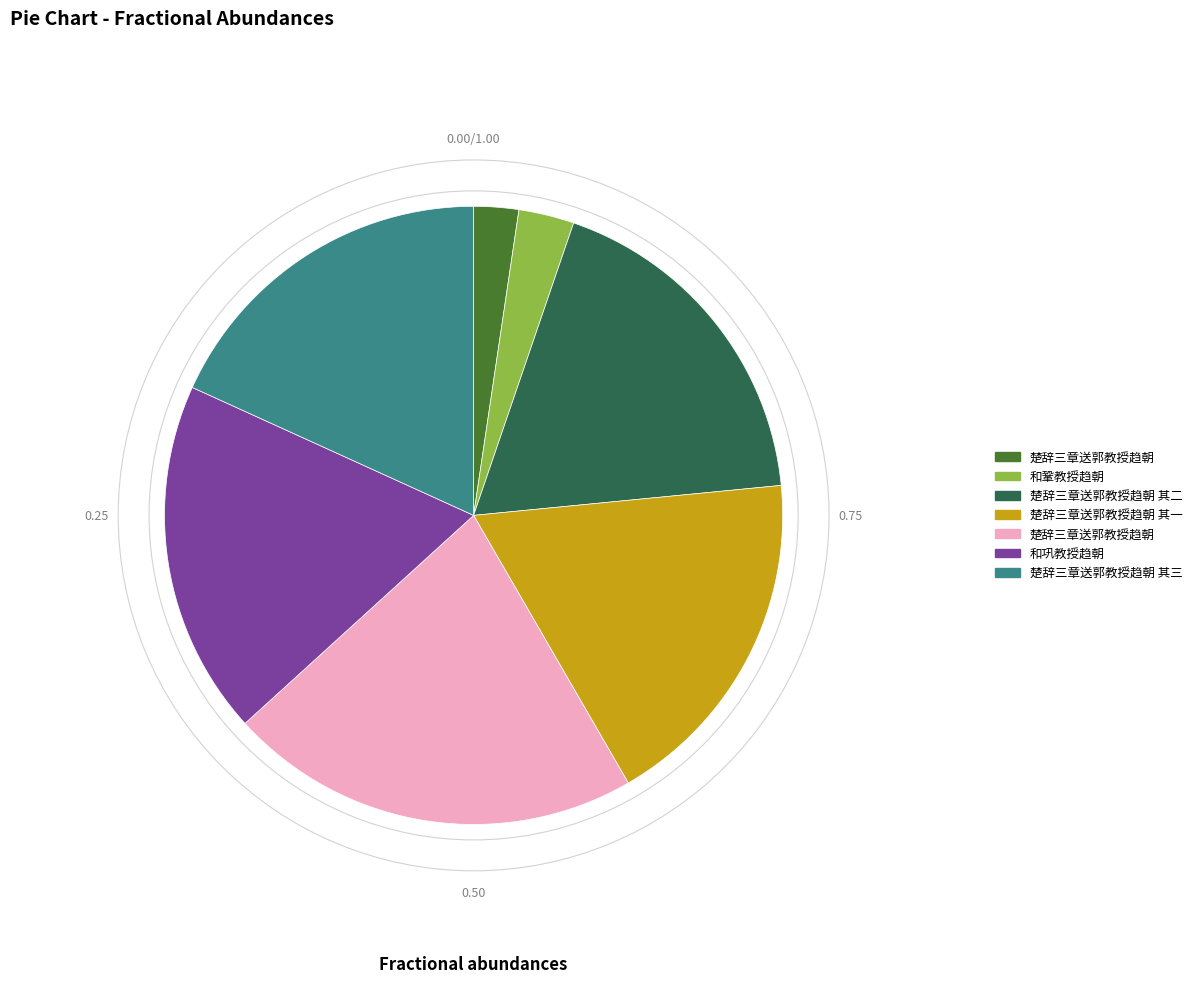

Is there a majority slice in this chart?

No